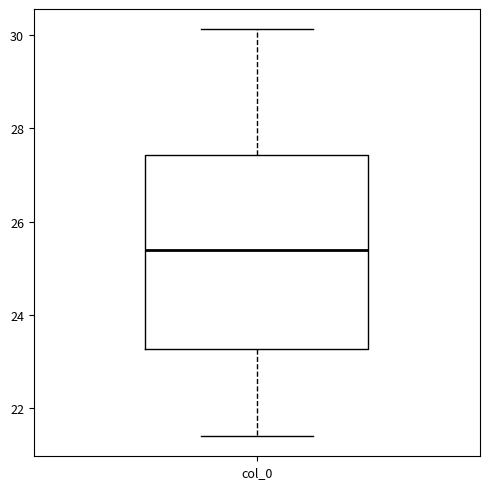

Transcribe this box plot: give where the median line is, the range the box spans, and where the two whiskers end, as read against the y-axis. The values are not printed on the chart, so give them approximately, as read against the axis.

median 25.4, box 23.2 to 27.4, whiskers 21.4 to 30.2